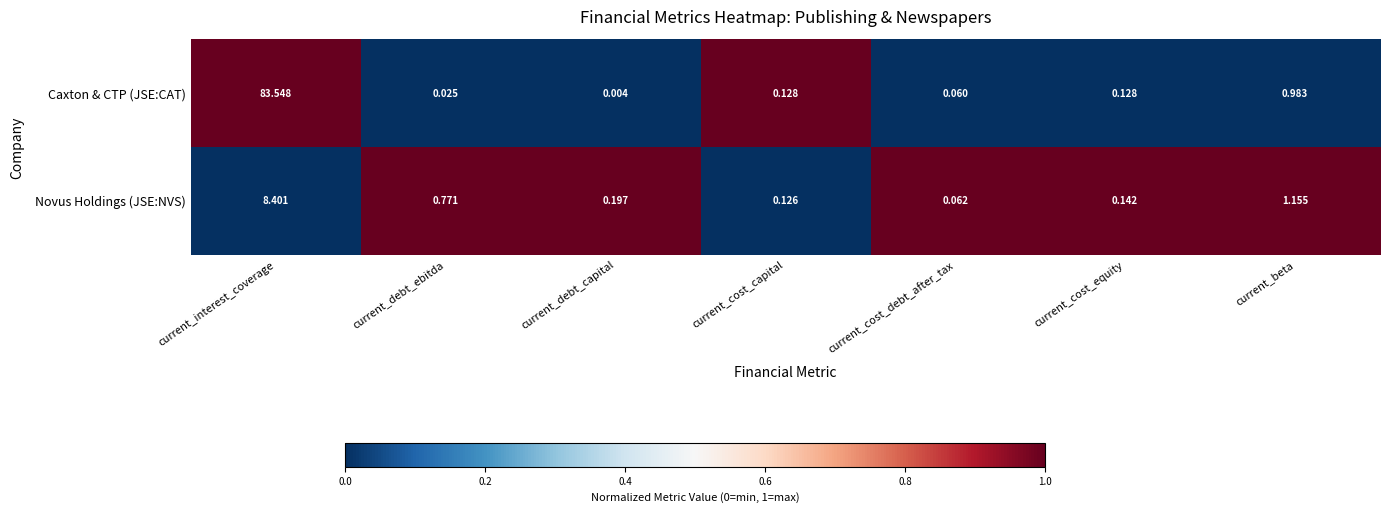

What is the greatest value displayed?

83.5